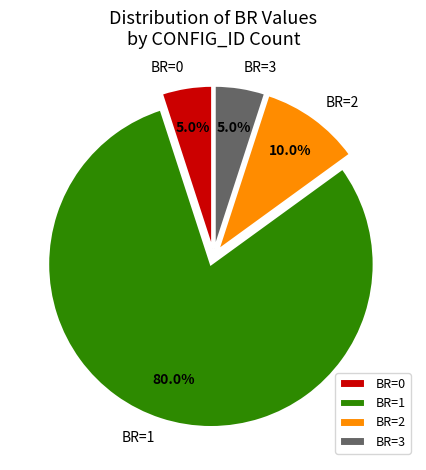

What is the total percentage of BR=1 and BR=2?

90.0%